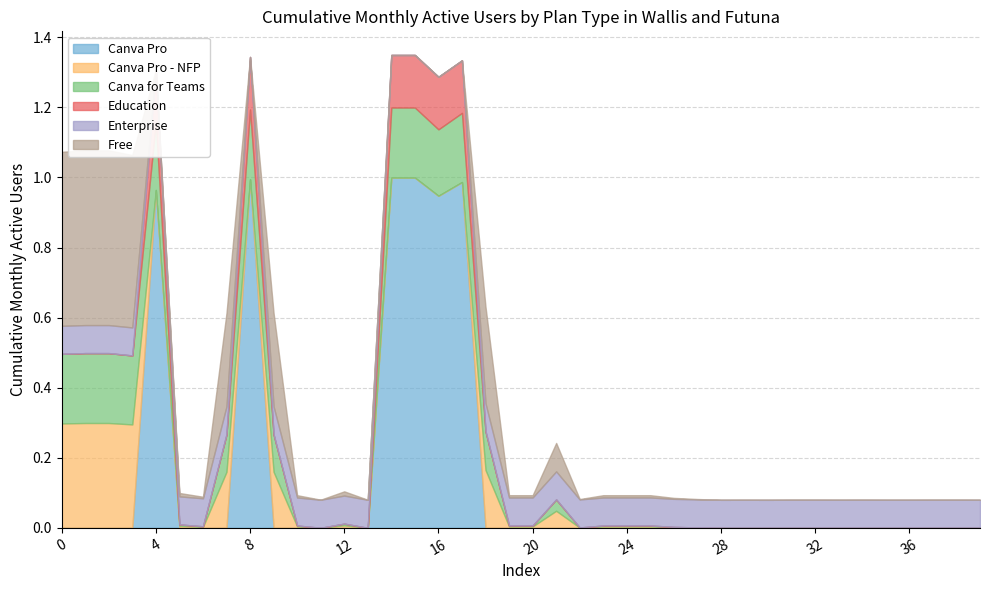

Is it true that Canva Pro equals 0.0 at 20?

True